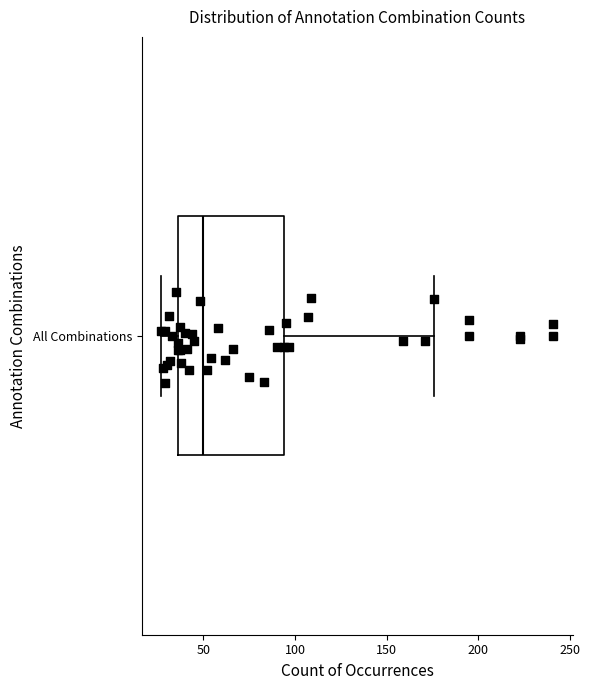

Transcribe this box plot: give where the median line is, the range the box spans, and where the two whiskers end, as read against the x-axis. The values are not printed on the chart, so give them approximately, as read against the axis.

median 50, box 35 to 95, whiskers 25 to 175